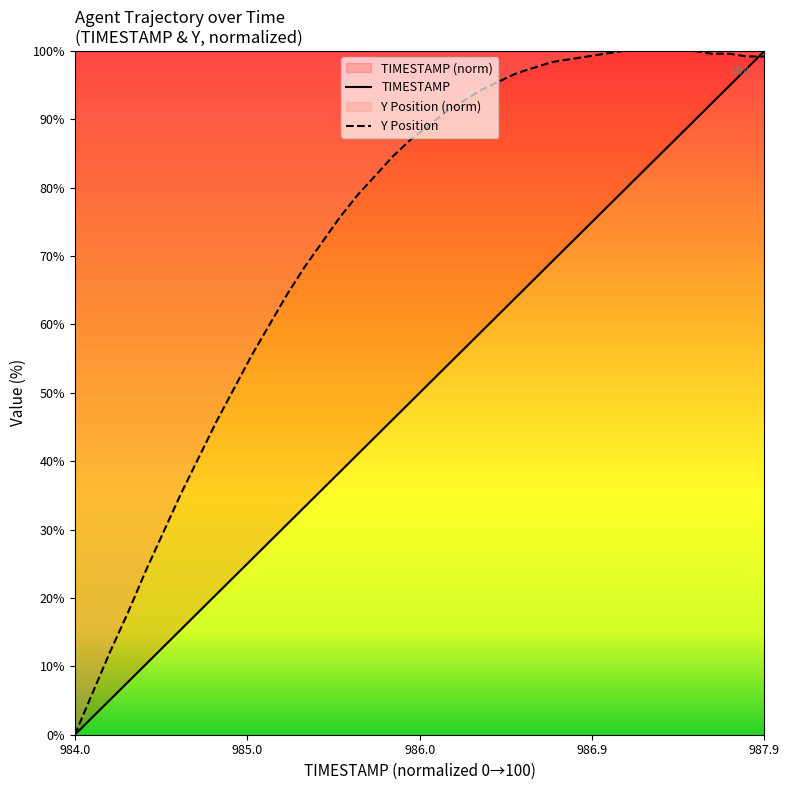

What is the maximum value shown in the chart?

100.0